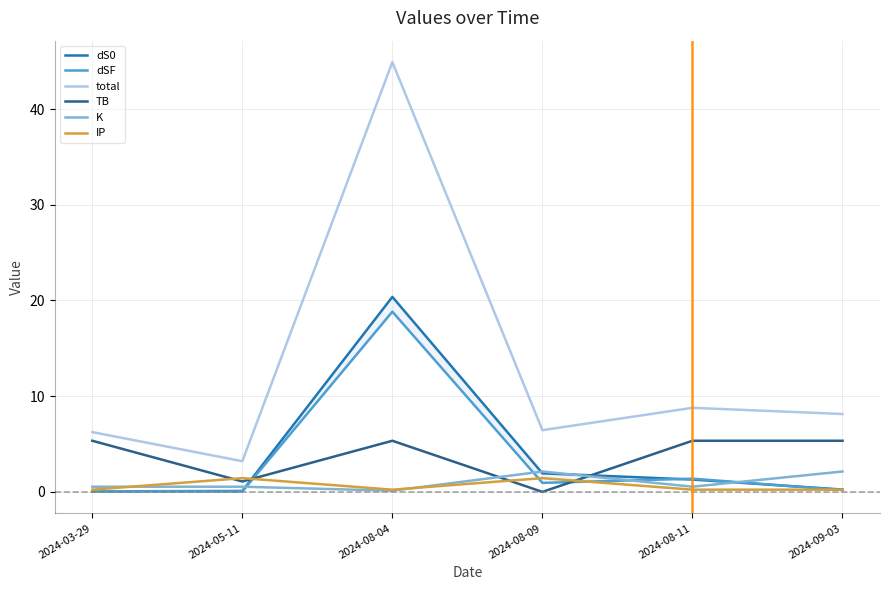

True or false: dSF has a value of 0.1 at 2024-05-11.

False